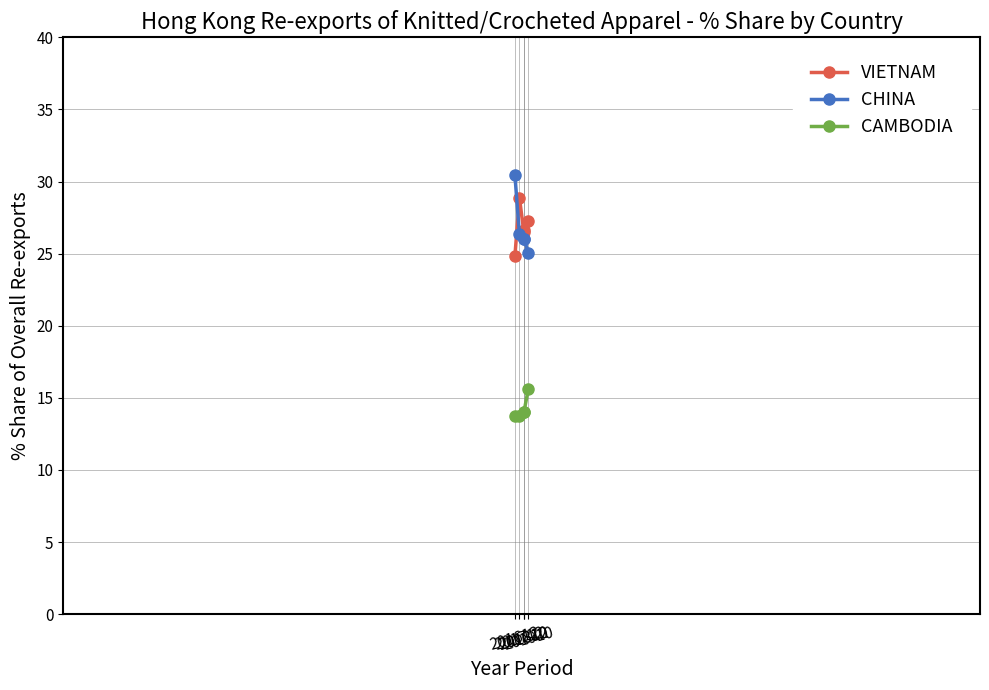

True or false: CAMBODIA has more than 0 points higher than both neighbors.

True